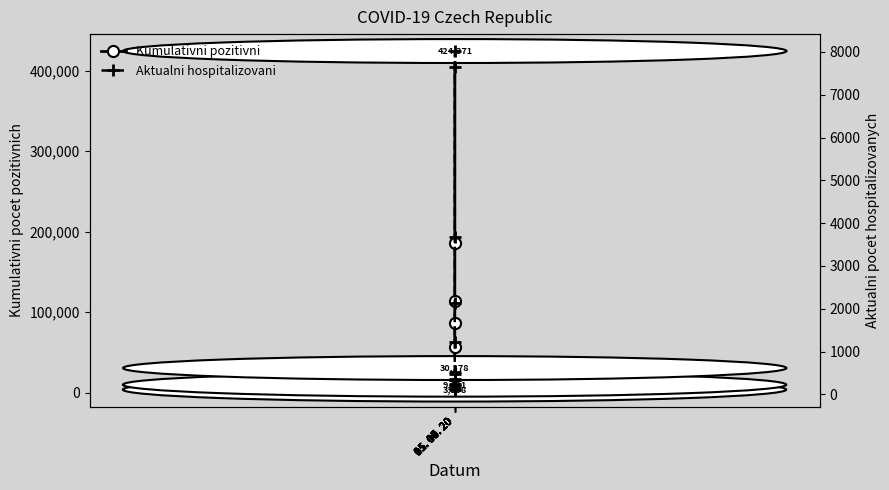

What position from the right is 01. 06. 20?

11